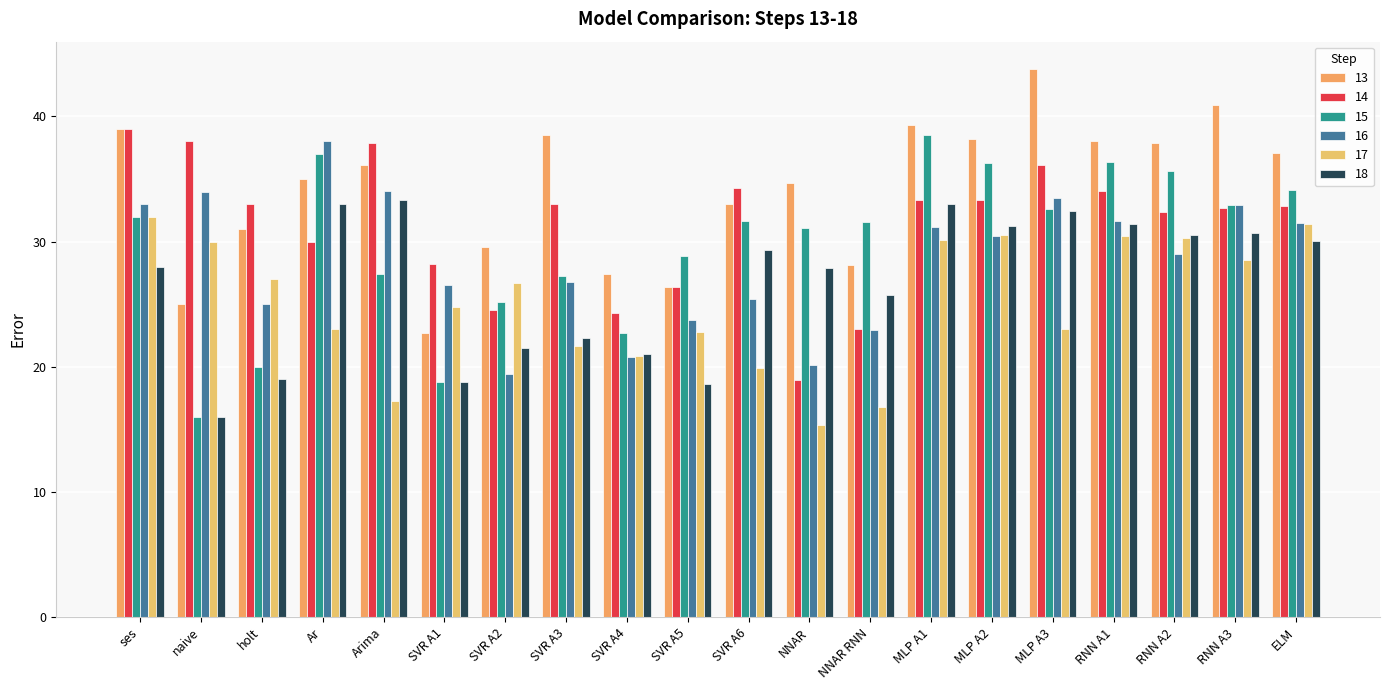

What is the minimum value for 16?

19.4